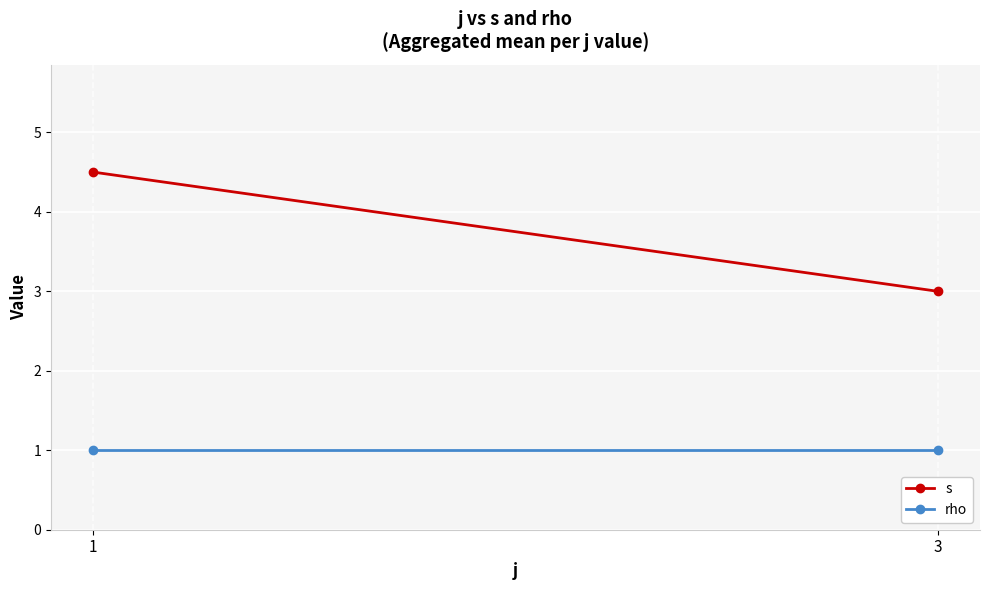

Reading left to right, list all the values displayed in this chart.

s: 1=4.5	3=3.0
rho: 1=1.0	3=1.0